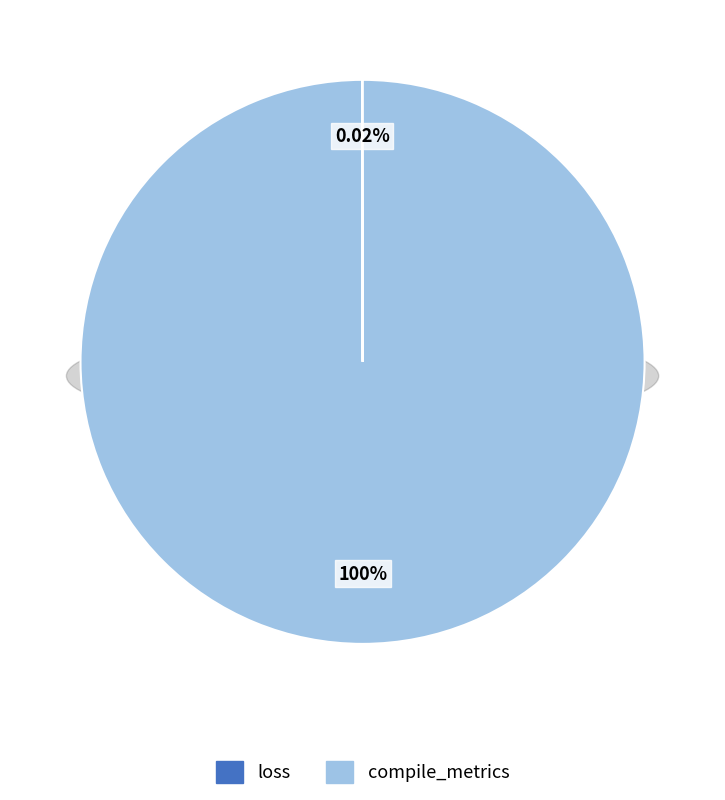

To the nearest percent, what is the difference between the loss and compile_metrics slice percentages?

100%